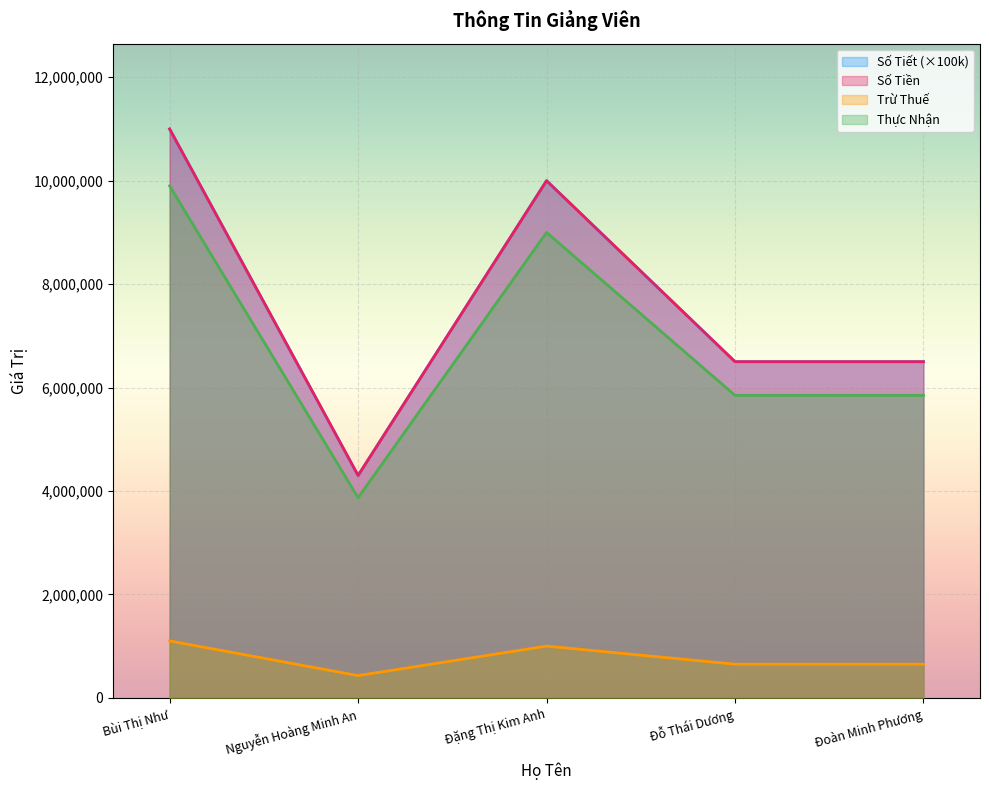

What is the sum of the Số Tiền values at Bùi Thị Như and Nguyễn Hoàng Minh An?

15300000